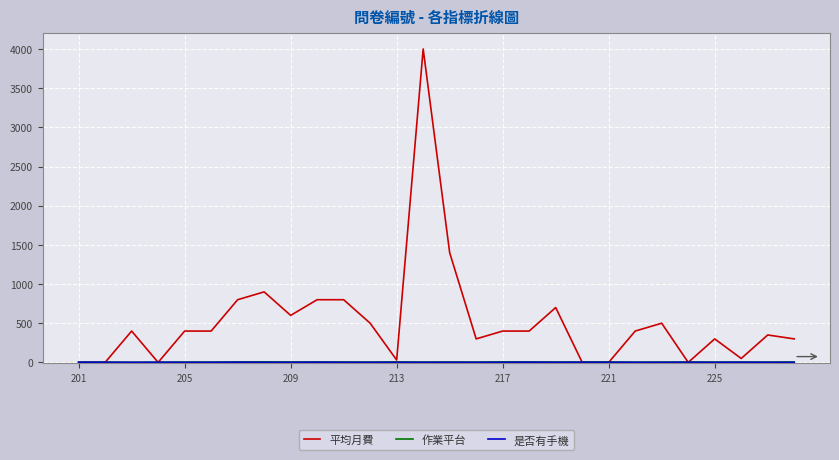

Does the chart have visible grid lines?

Yes